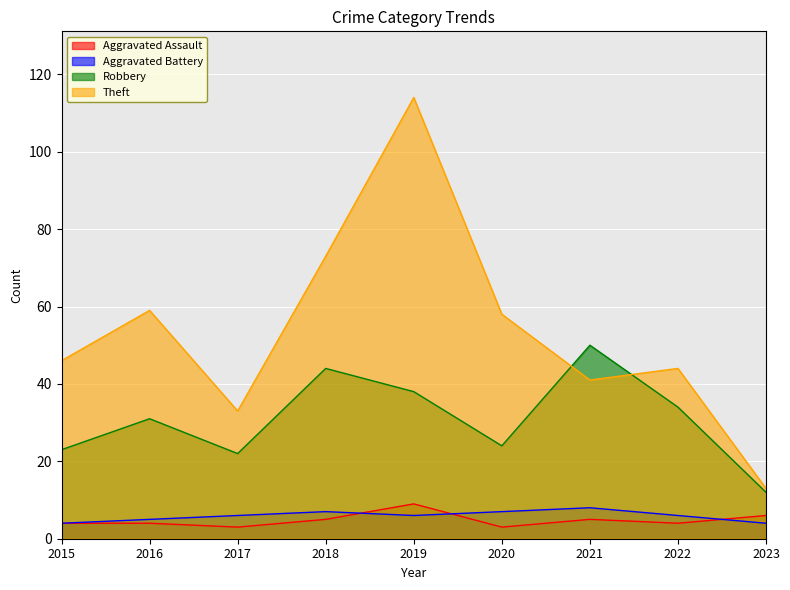

Does the chart display data point markers on the line(s)?

No